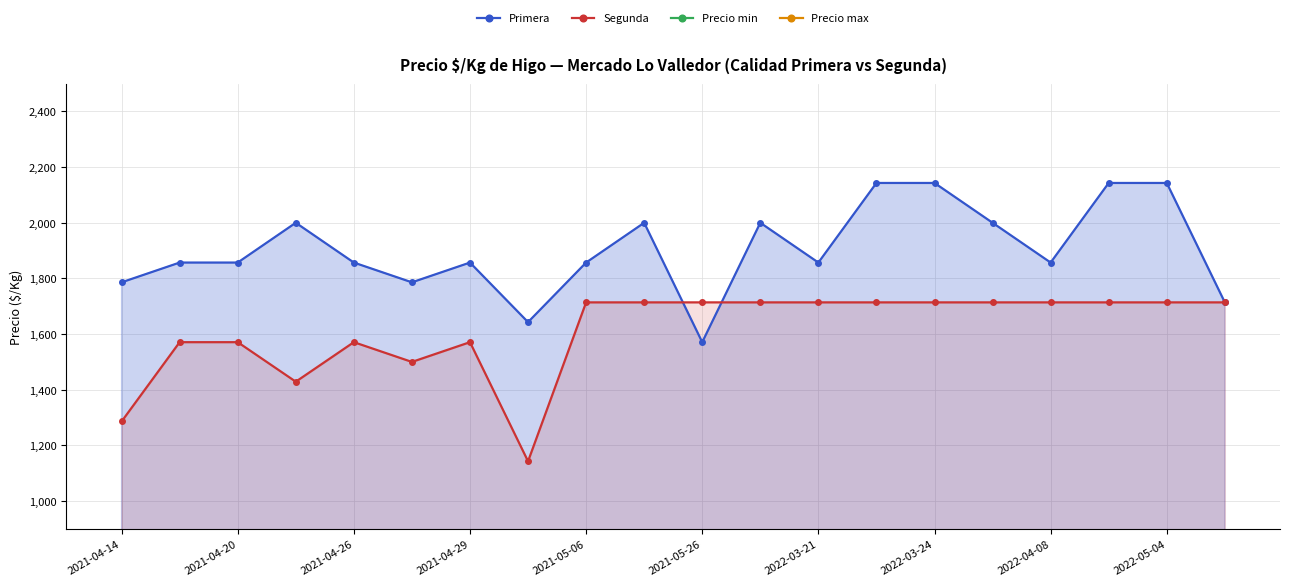

True or false: Precio max and Segunda intersect in this chart.

False